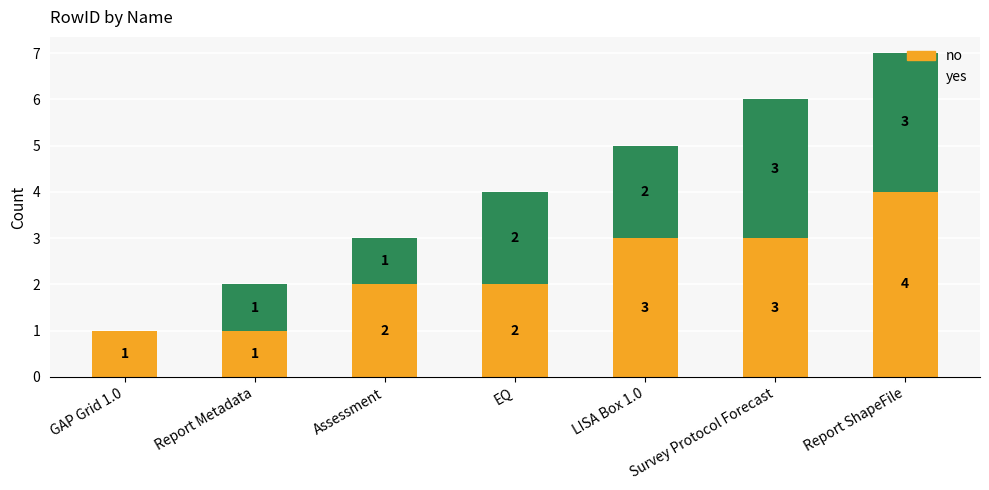

Does the chart contain stacked bars?

Yes